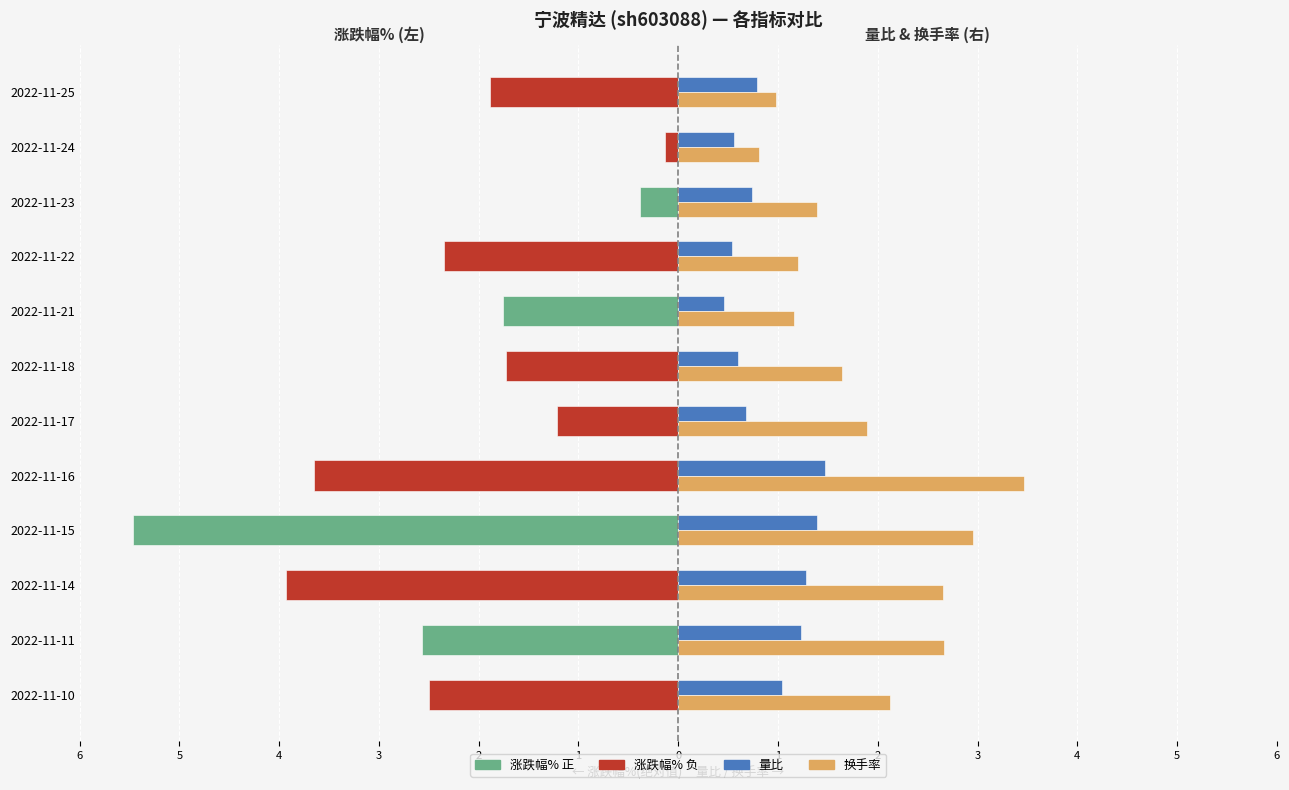

Rank the series at 2022-11-14 from highest to lowest value.

换手率, 量比